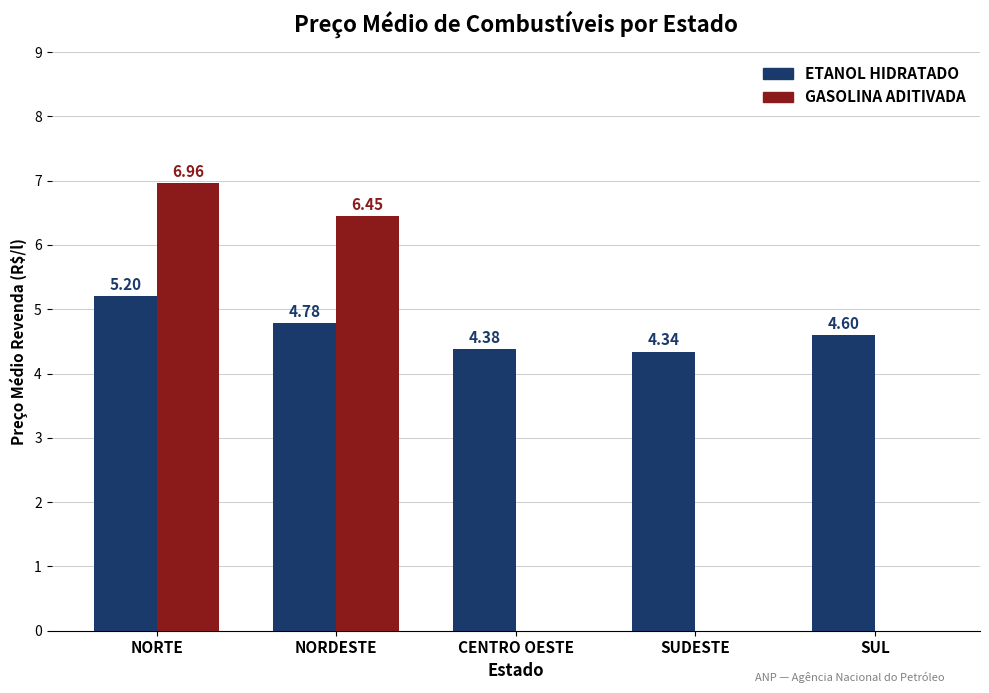

At which category does the chart reach its peak across all series?

NORTE